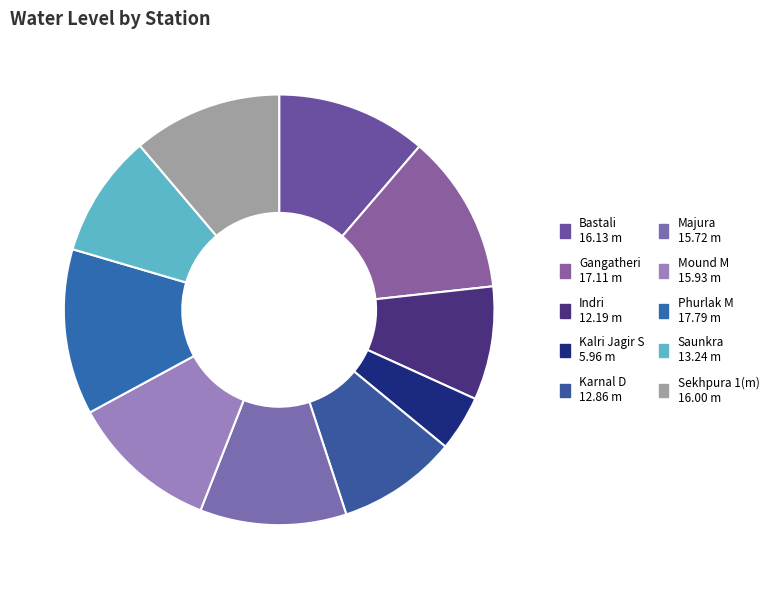

To the nearest percent, what is the combined percentage of Gangatheri and Karnal D?

21%